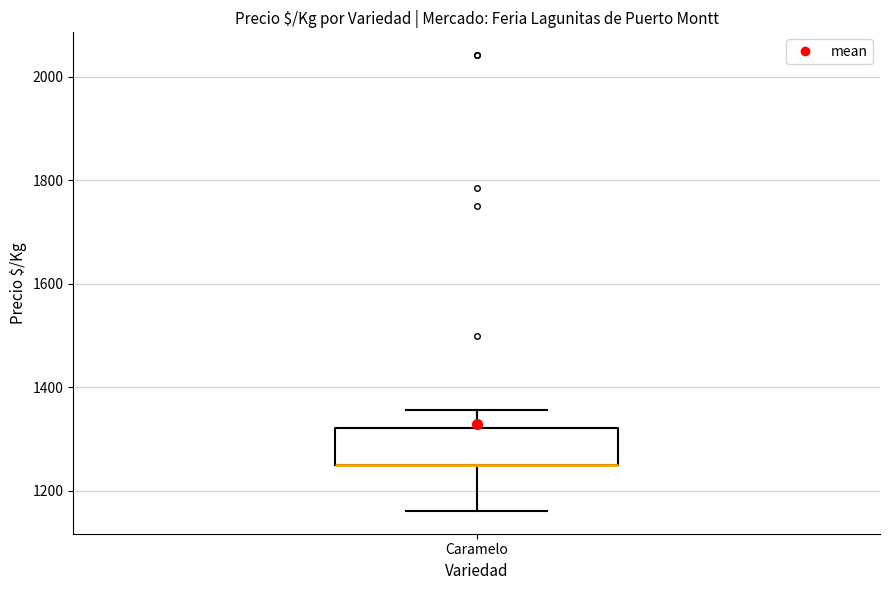

Where does the upper whisker of the box for Caramelo end on the y-axis? The values are not printed on the chart, so give them approximately, as read against the axis.

1360